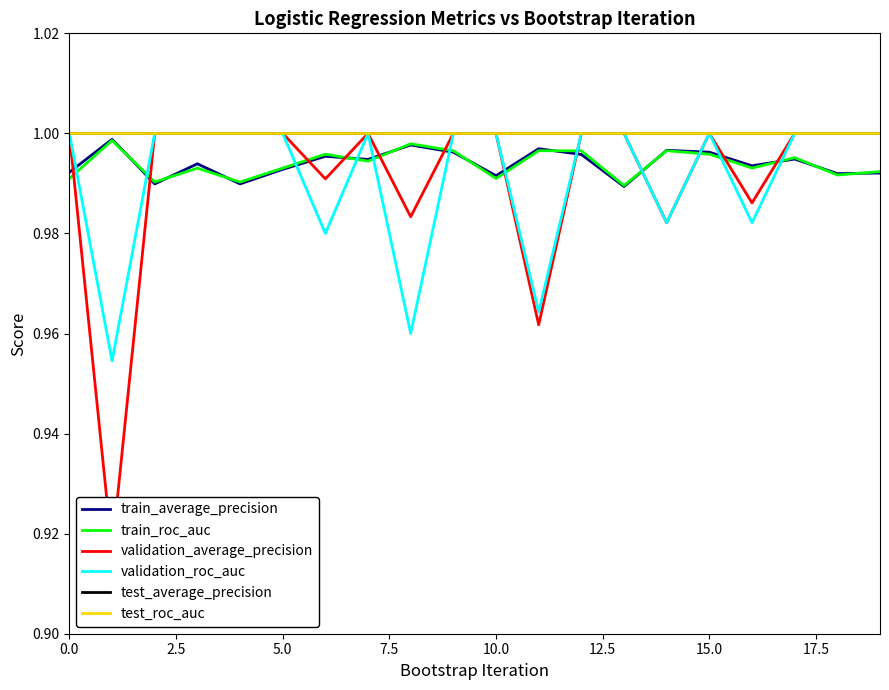

Reading left to right, extract all data points from this chart.

train_average_precision: 1.0	1.0	1.0	1.0	1.0	1.0	1.0	1.0	1.0	1.0	1.0	1.0	1.0	1.0	1.0	1.0	1.0	1.0	1.0	1.0
train_roc_auc: 1.0	1.0	1.0	1.0	1.0	1.0	1.0	1.0	1.0	1.0	1.0	1.0	1.0	1.0	1.0	1.0	1.0	1.0	1.0	1.0
validation_average_precision: 1.0	0.9	1.0	1.0	1.0	1.0	1.0	1.0	1.0	1.0	1.0	1.0	1.0	1.0	1.0	1.0	1.0	1.0	1.0	1.0
validation_roc_auc: 1.0	1.0	1.0	1.0	1.0	1.0	1.0	1.0	1.0	1.0	1.0	1.0	1.0	1.0	1.0	1.0	1.0	1.0	1.0	1.0
test_average_precision: 1.0	1.0	1.0	1.0	1.0	1.0	1.0	1.0	1.0	1.0	1.0	1.0	1.0	1.0	1.0	1.0	1.0	1.0	1.0	1.0
test_roc_auc: 1.0	1.0	1.0	1.0	1.0	1.0	1.0	1.0	1.0	1.0	1.0	1.0	1.0	1.0	1.0	1.0	1.0	1.0	1.0	1.0